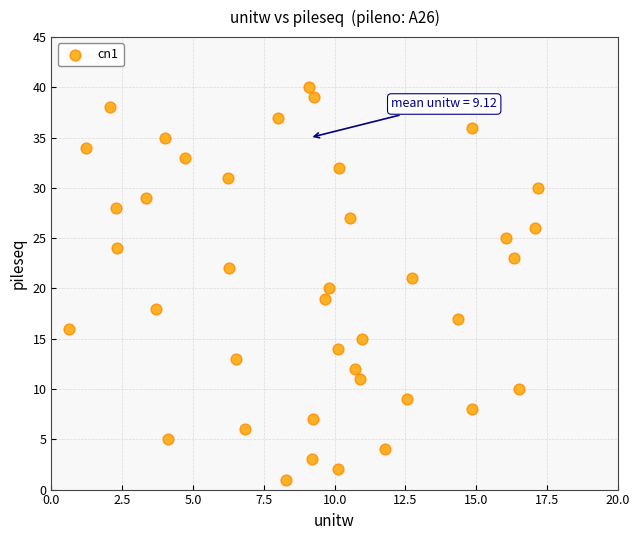

What is the range of Y values (max minus min)?

39